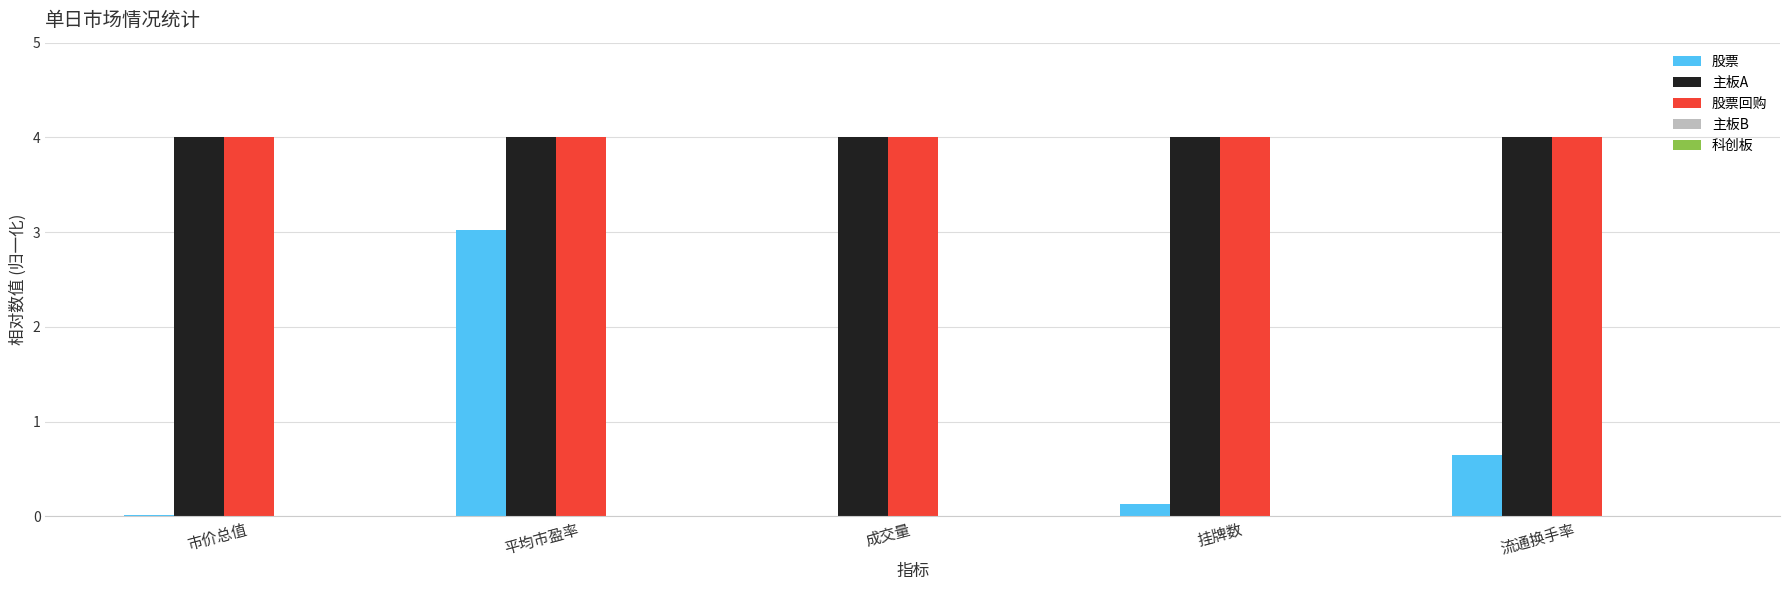

What is the difference between the 股票 values at 市价总值 and 挂牌数?

0.1